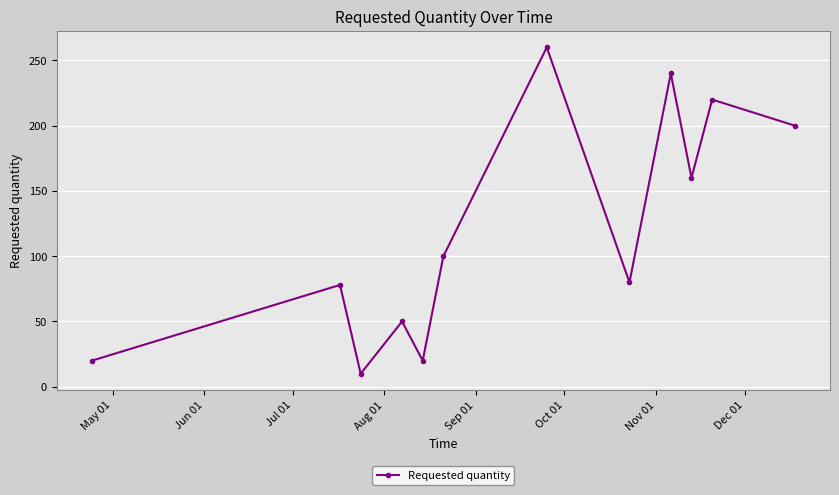

What is the maximum value shown in the chart?

260